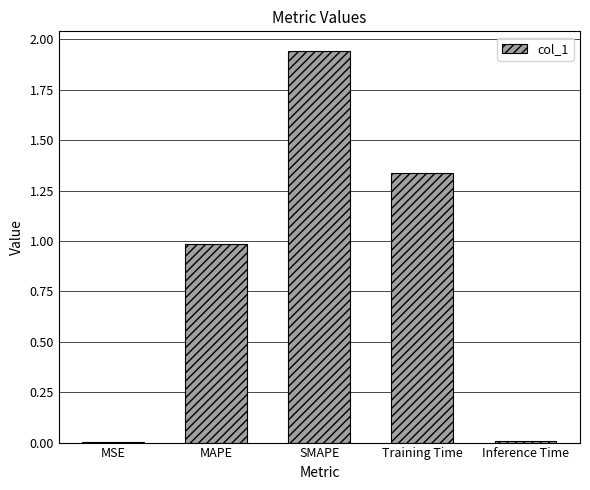

What is the sum of the values at MAPE and Training Time?

2.3